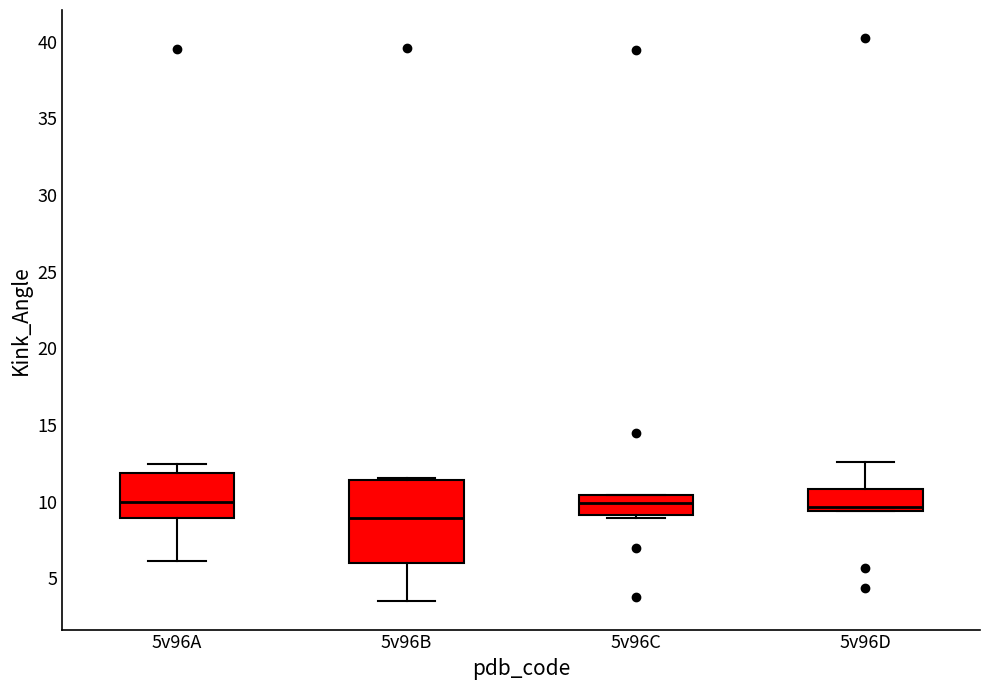

Reading left to right, read every box against the y-axis: the position of its median line, the range the box covers, and the ends of its whiskers. The values are not printed on the chart, so give them approximately, as read against the axis.

5v96A: median 10.0, box 9.0 to 12.0, whiskers 6.0 to 12.5
5v96B: median 9.0, box 6.0 to 11.5, whiskers 3.5 to 11.5
5v96C: median 10.0, box 9.0 to 10.5, whiskers 9.0 to 10.5
5v96D: median 9.5 (just above the box's lower edge), box 9.5 to 11.0, whiskers 9.5 to 12.5